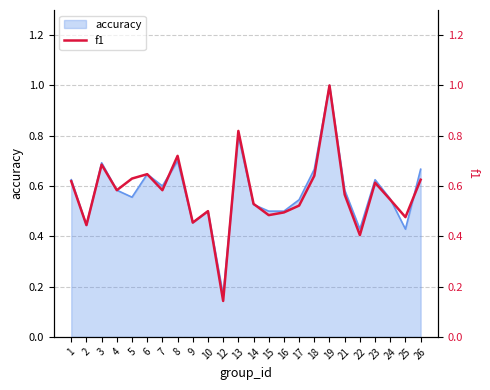

What is the average value?

0.6